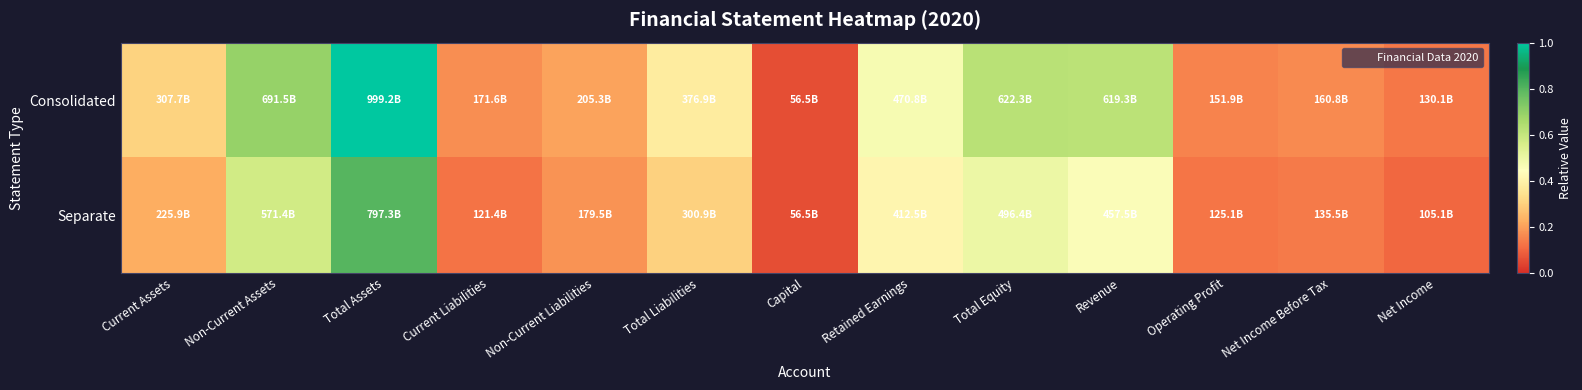

Reading left to right, list all the values displayed in this chart.

Consolidated: Current Assets=0.3	Non-Current Assets=0.7	Total Assets=1.0	Current Liabilities=0.2	Non-Current Liabilities=0.2	Total Liabilities=0.4	Capital=0.1	Retained Earnings=0.5	Total Equity=0.6	Revenue=0.6	Operating Profit=0.2	Net Income Before Tax=0.2	Net Income=0.1
Separate: Current Assets=0.2	Non-Current Assets=0.6	Total Assets=0.8	Current Liabilities=0.1	Non-Current Liabilities=0.2	Total Liabilities=0.3	Capital=0.1	Retained Earnings=0.4	Total Equity=0.5	Revenue=0.5	Operating Profit=0.1	Net Income Before Tax=0.1	Net Income=0.1